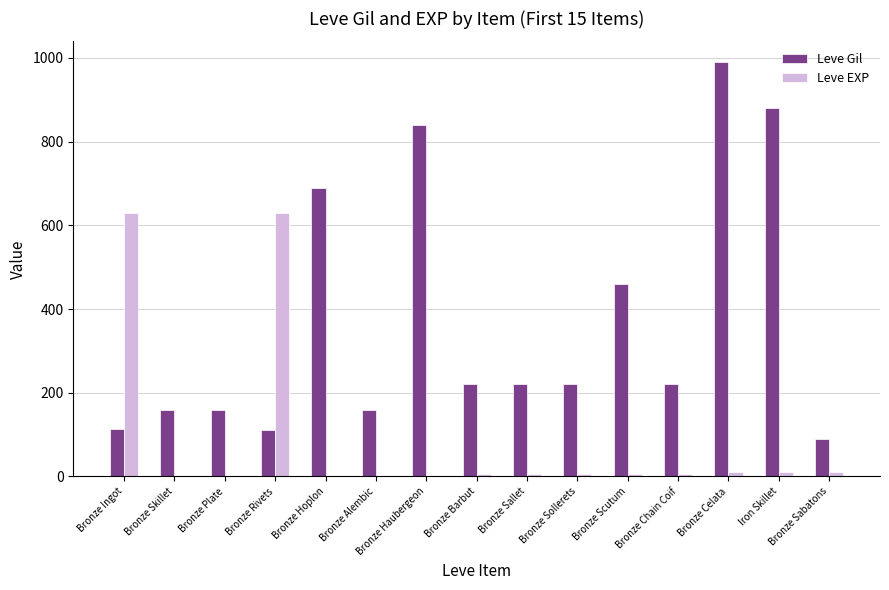

Between Bronze Haubergeon and Bronze Chain Coif, which series saw the biggest shift?

Leve Gil